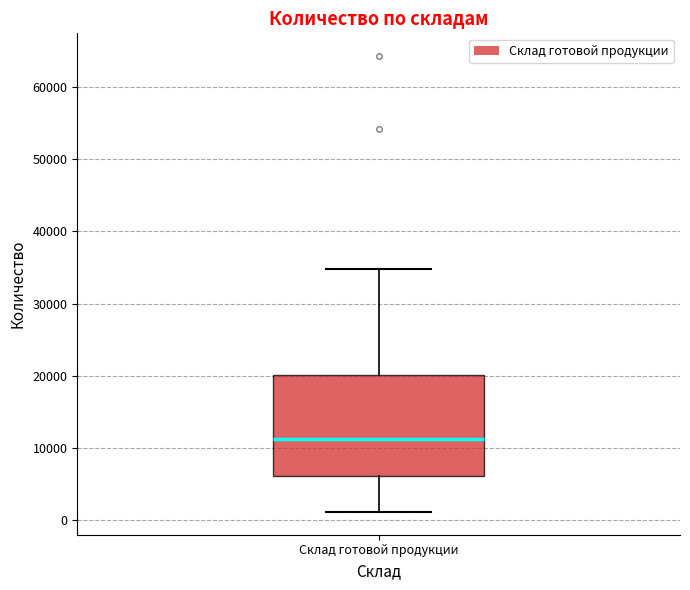

Transcribe this box plot: give where the median line is, the range the box spans, and where the two whiskers end, as read against the y-axis. The values are not printed on the chart, so give them approximately, as read against the axis.

median 11000, box 6000 to 20000, whiskers 1000 to 35000